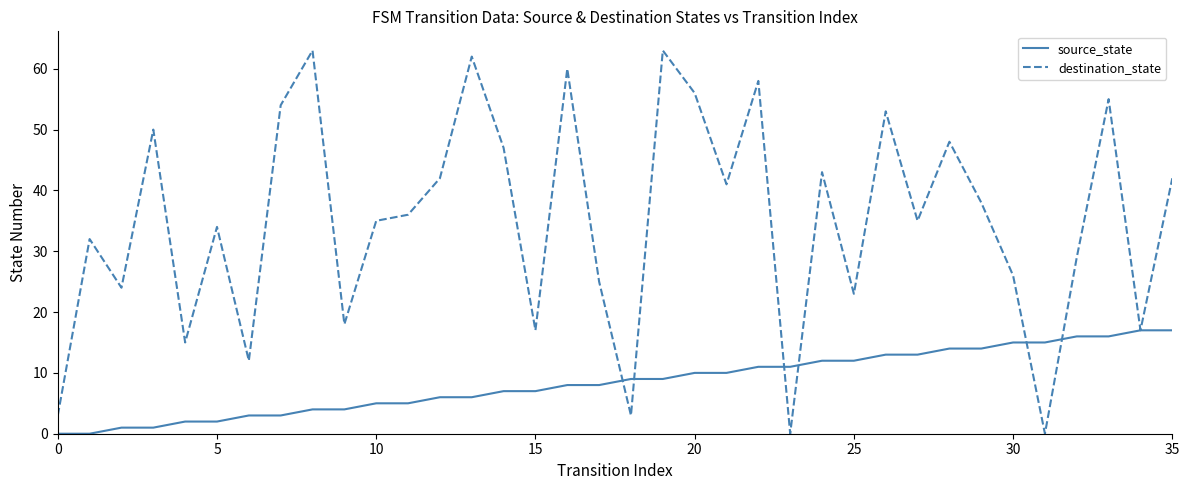

How many lines are shown in the chart?

2